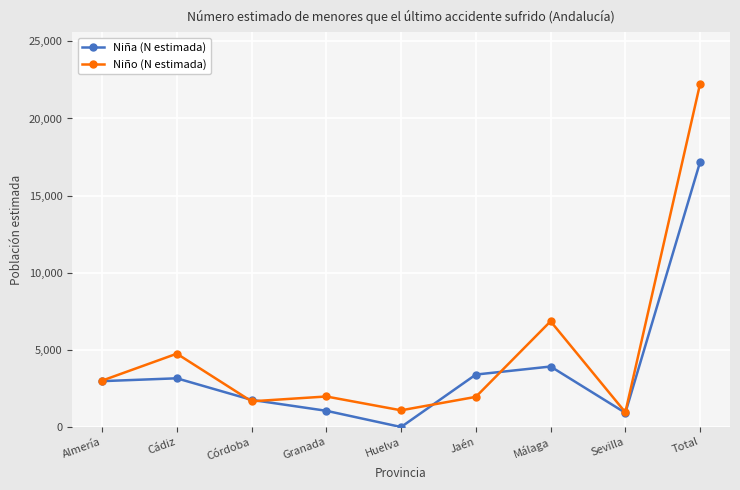

Which category has the lowest value in the Niña (N estimada) series?

Huelva